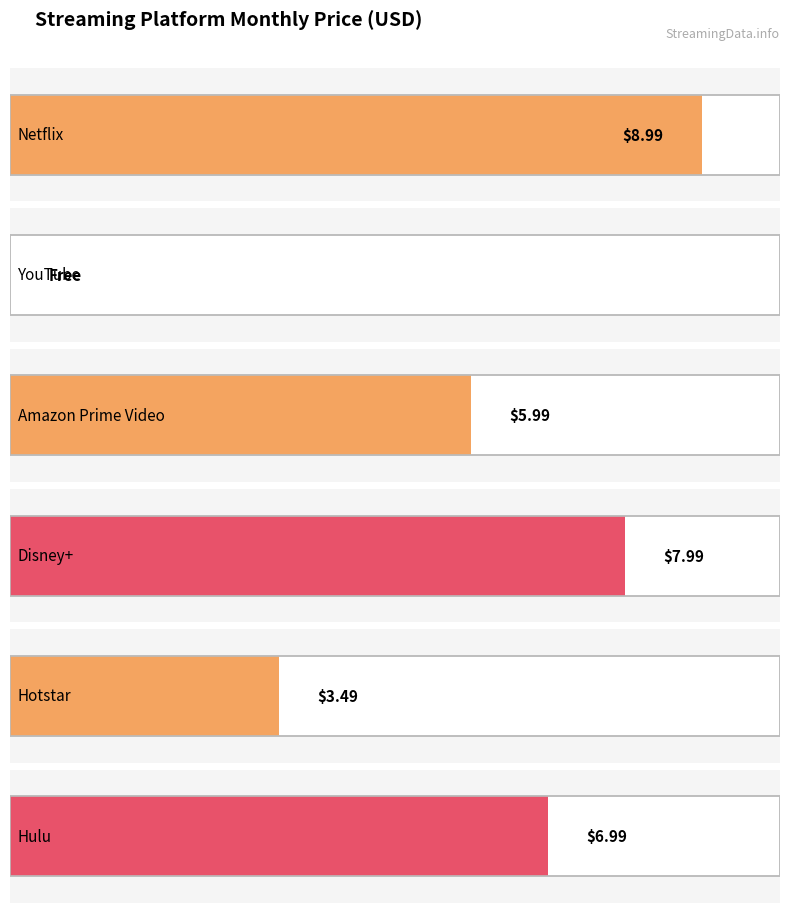

What is the greatest value displayed?

9.0